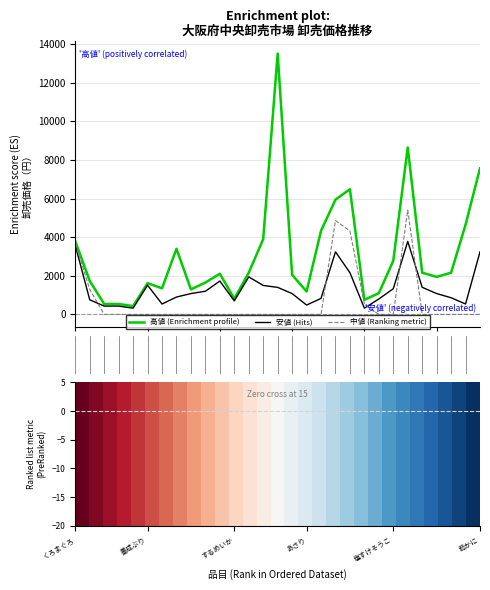

What is the greatest value displayed?

13500